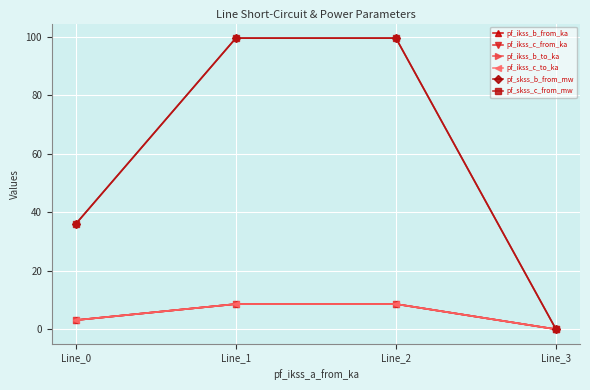

True or false: pf_ikss_b_from_ka has more than 0 interior local peaks.

False